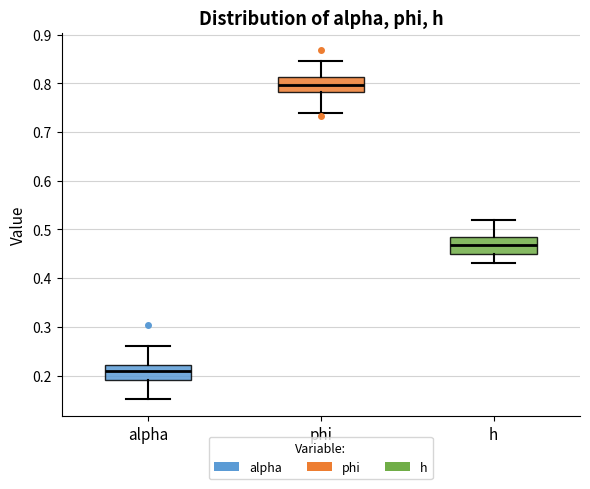

Reading left to right, read every box against the y-axis: the position of its median line, the range the box covers, and the ends of its whiskers. The values are not printed on the chart, so give them approximately, as read against the axis.

alpha: median 0.21, box 0.19 to 0.22, whiskers 0.15 to 0.26
phi: median 0.80, box 0.78 to 0.81, whiskers 0.74 to 0.85
h: median 0.47, box 0.45 to 0.48, whiskers 0.43 to 0.52